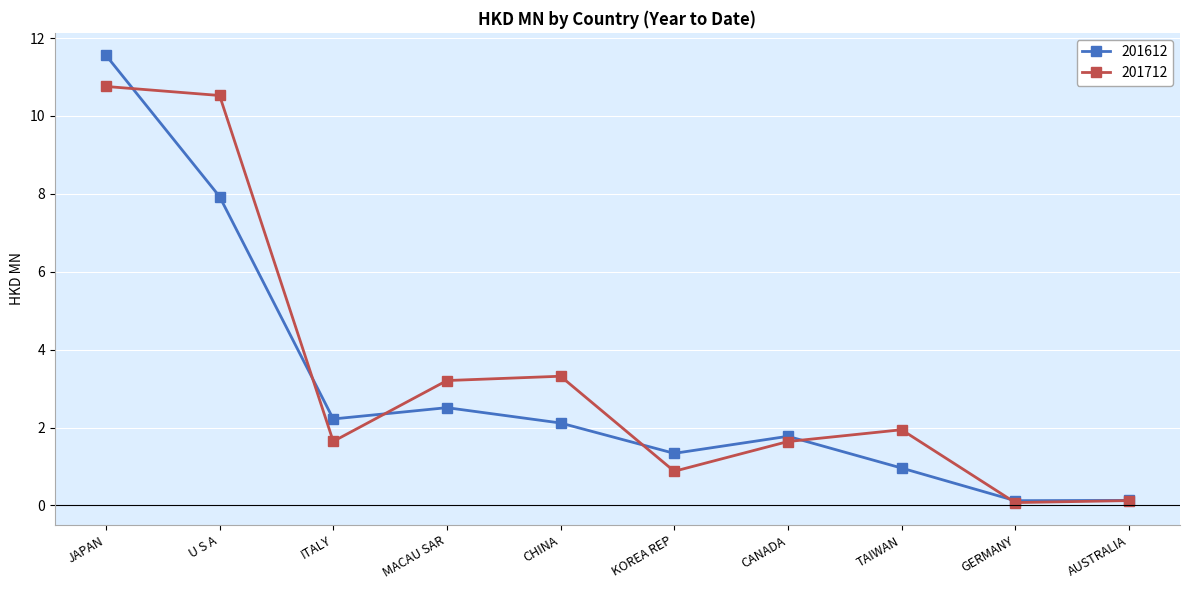

What is the maximum value shown in the chart?

11.6